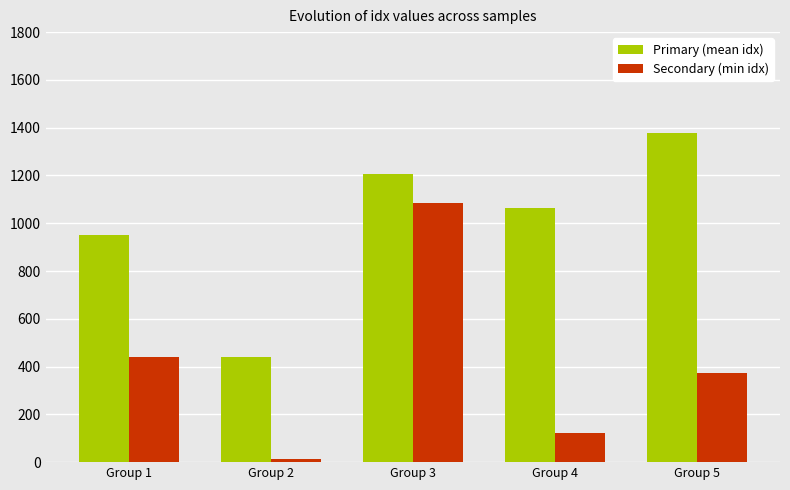

Reading left to right, list all the values displayed in this chart.

Primary (mean idx): Group 1=950	Group 2=441	Group 3=1206	Group 4=1062	Group 5=1377
Secondary (min idx): Group 1=439	Group 2=13	Group 3=1085	Group 4=124	Group 5=372